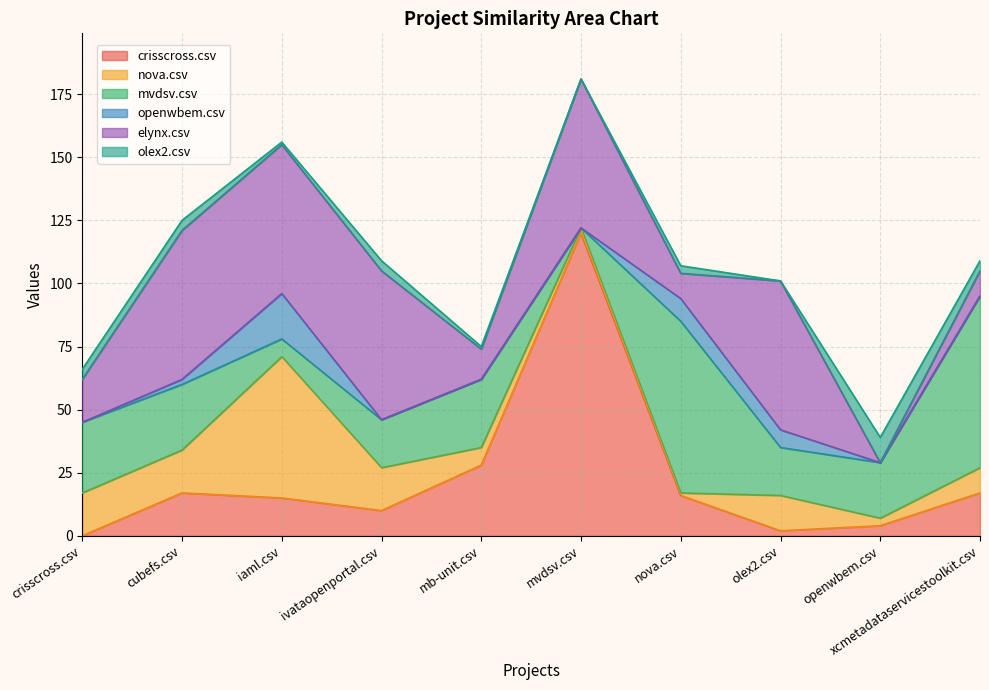

Reading left to right, list all the values displayed in this chart.

crisscross.csv: 0	17	15	10	28	120	16	2	4	17
nova.csv: 17	17	56	17	7	2	1	14	3	10
mvdsv.csv: 28	26	7	19	27	0	68	19	22	68
openwbem.csv: 0	2	18	0	0	0	9	7	0	0
elynx.csv: 17	59	59	59	12	59	10	59	0	10
olex2.csv: 4	4	1	4	1	0	3	0	10	4